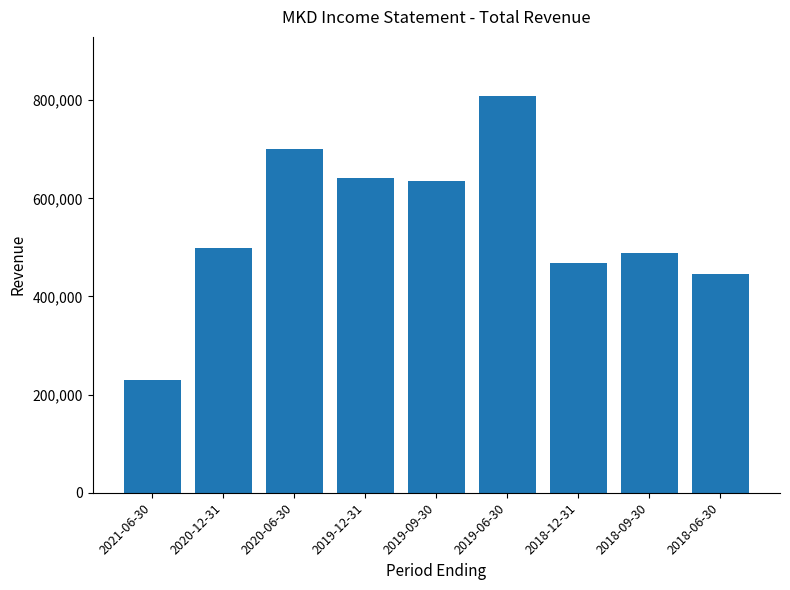

What is the change in value from 2020-12-31 to 2020-06-30?

+202000